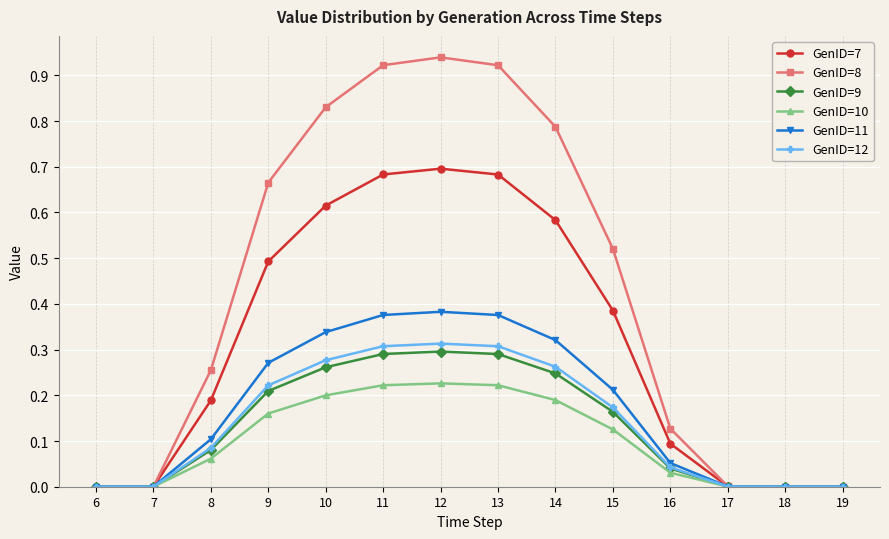

Which category has the highest value across all series?

12